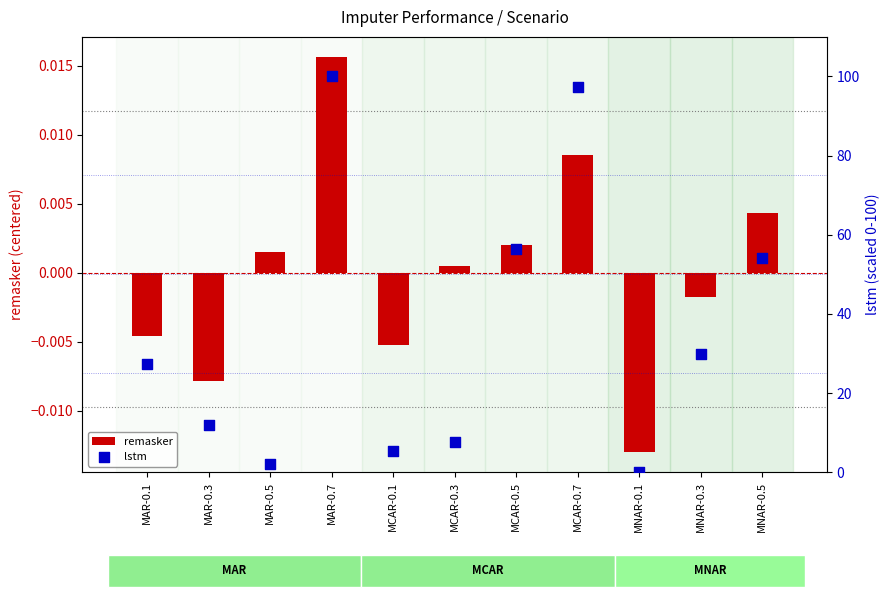

What is the total value across all series at MCAR-0.1?

5.4